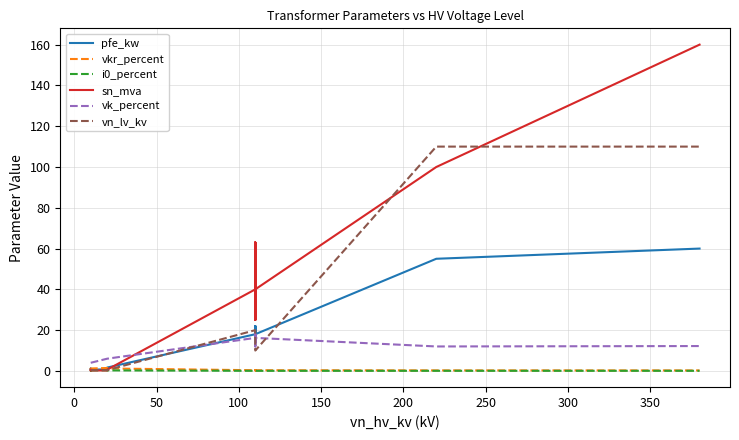

After their last crossing, which series has the higher values: i0_percent or sn_mva?

sn_mva